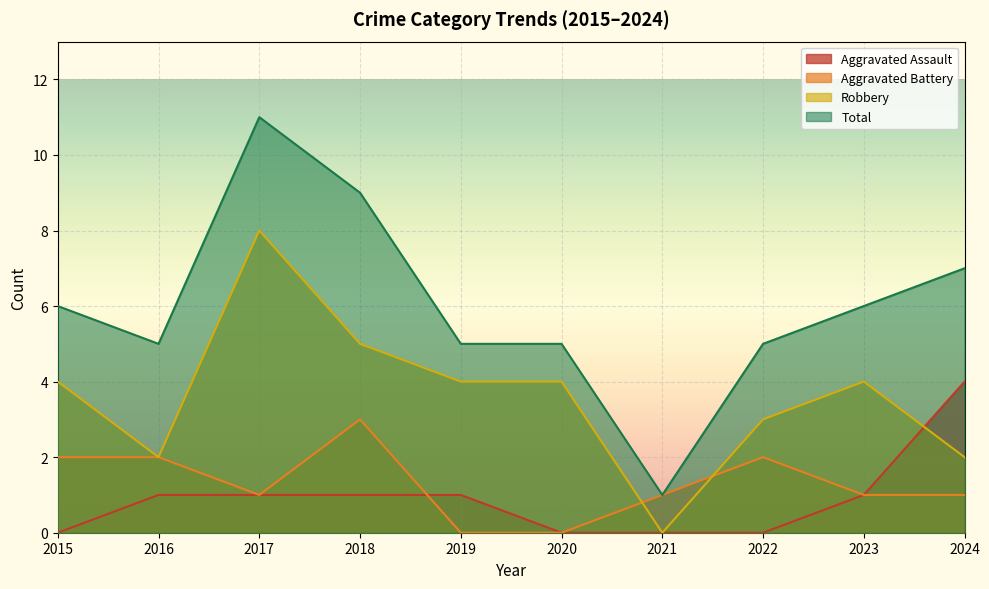

Which label corresponds to the smallest value in the chart?

2015